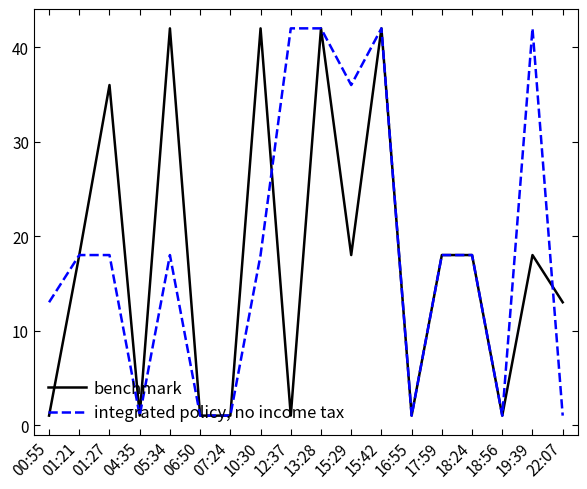

Rank the series at 12:37 from highest to lowest value.

integrated policy, no income tax, benchmark